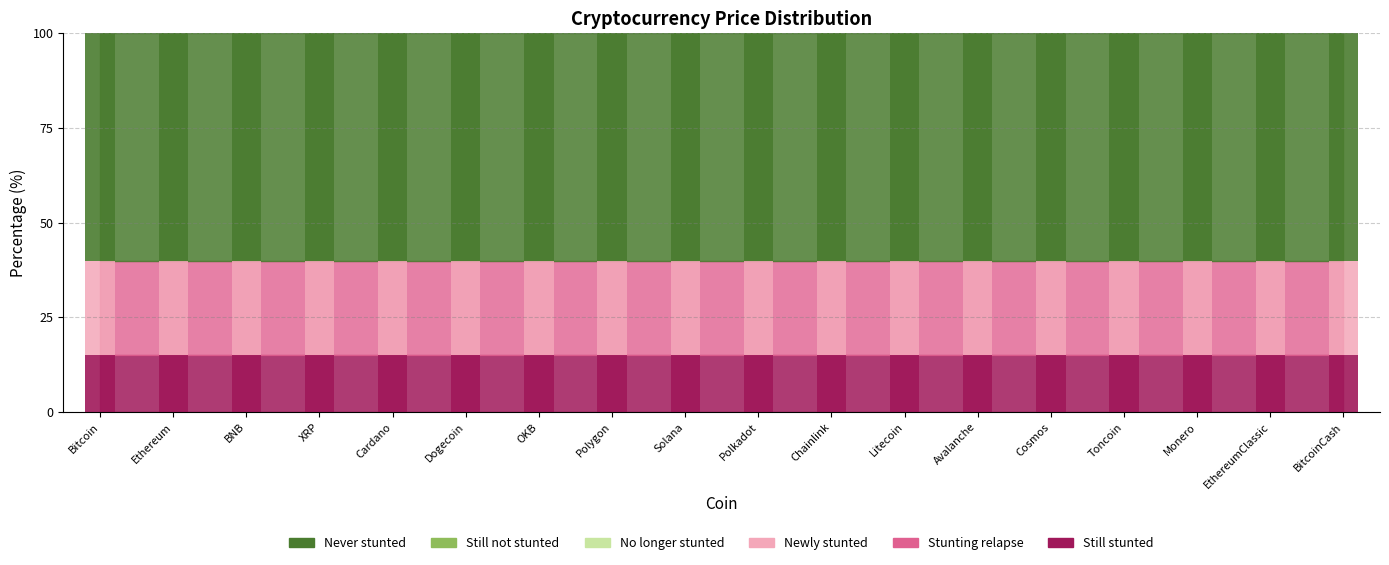

What is the total value across all series at Cosmos?

100.0